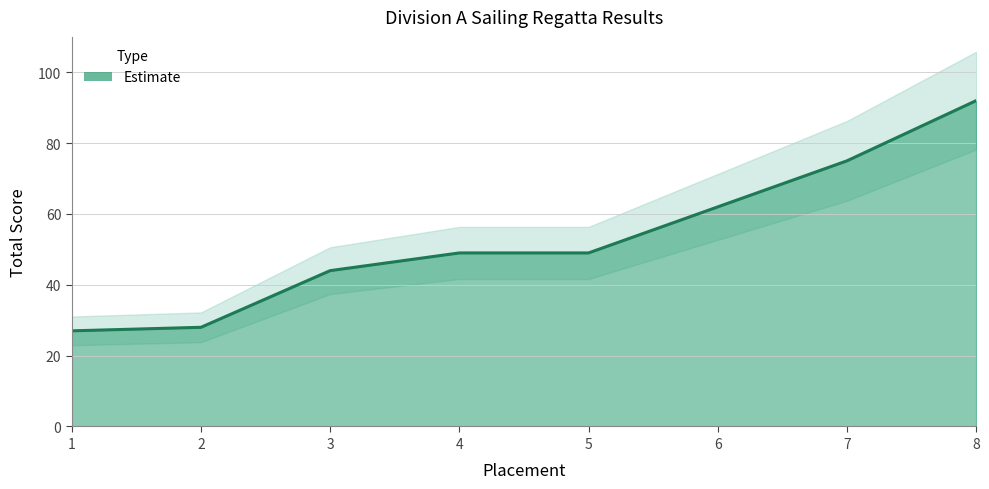

Reading right to left, what are all the values shown in this chart?

8=92	7=75	6=62	5=49	4=49	3=44	2=28	1=27